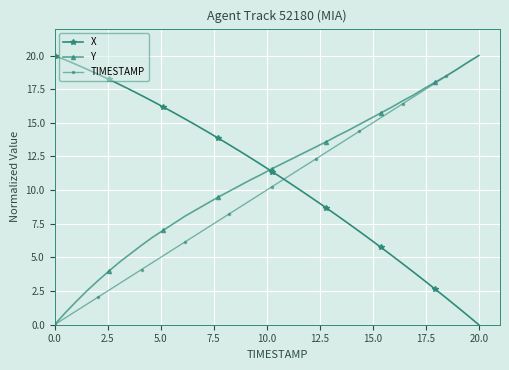

What is the maximum value shown in the chart?

20.0